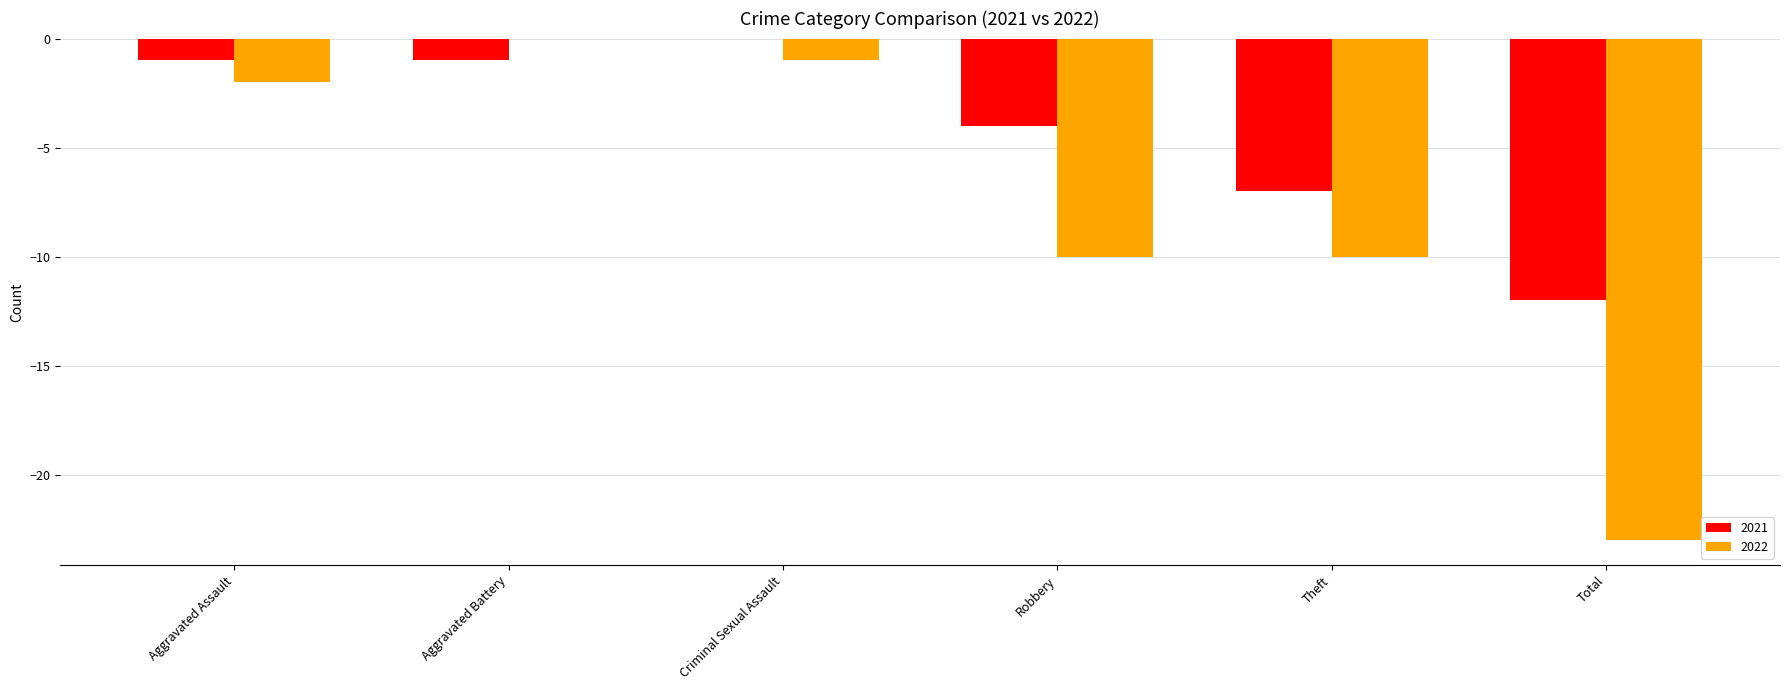

Which series has the largest total across all categories?

2021